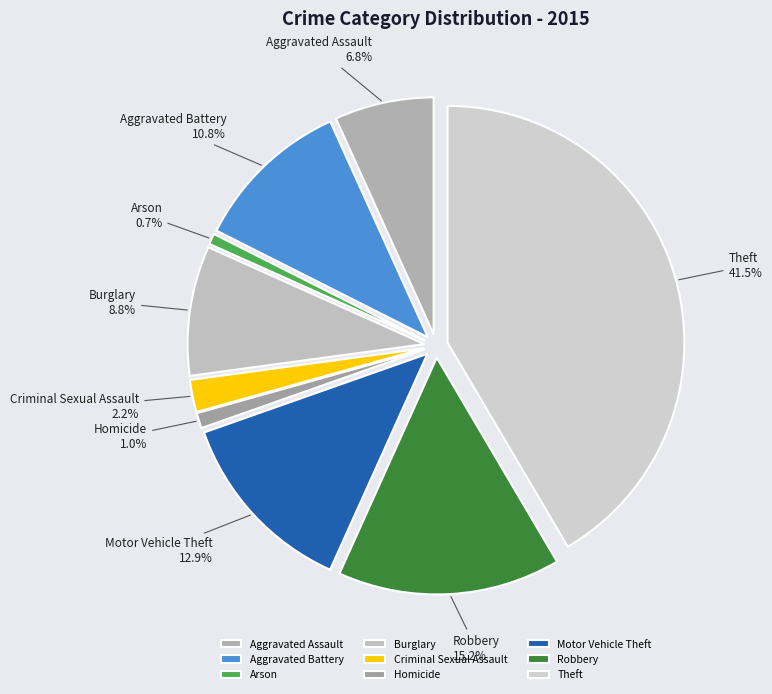

Which slice is the smallest?

Arson